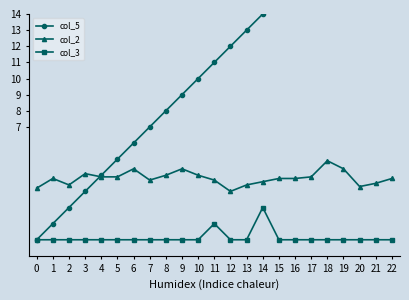

Does the chart have visible grid lines?

No